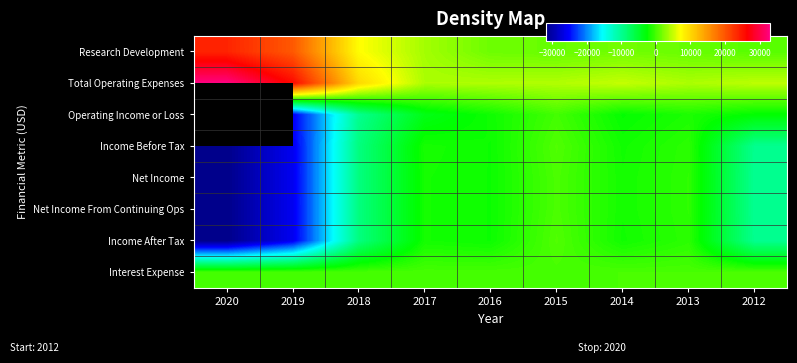

What value does the Net Income From Continuing Ops series have at 2016?

-2200.0